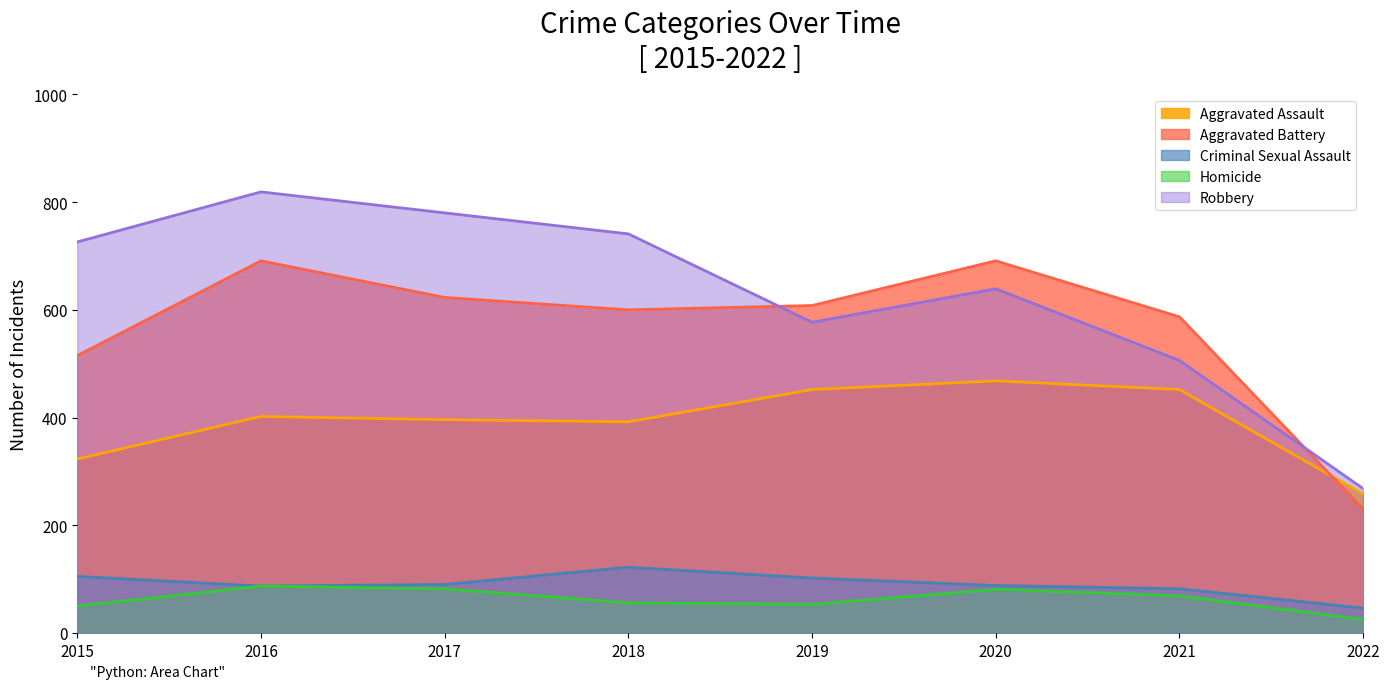

How many distinct data groups are displayed?

5